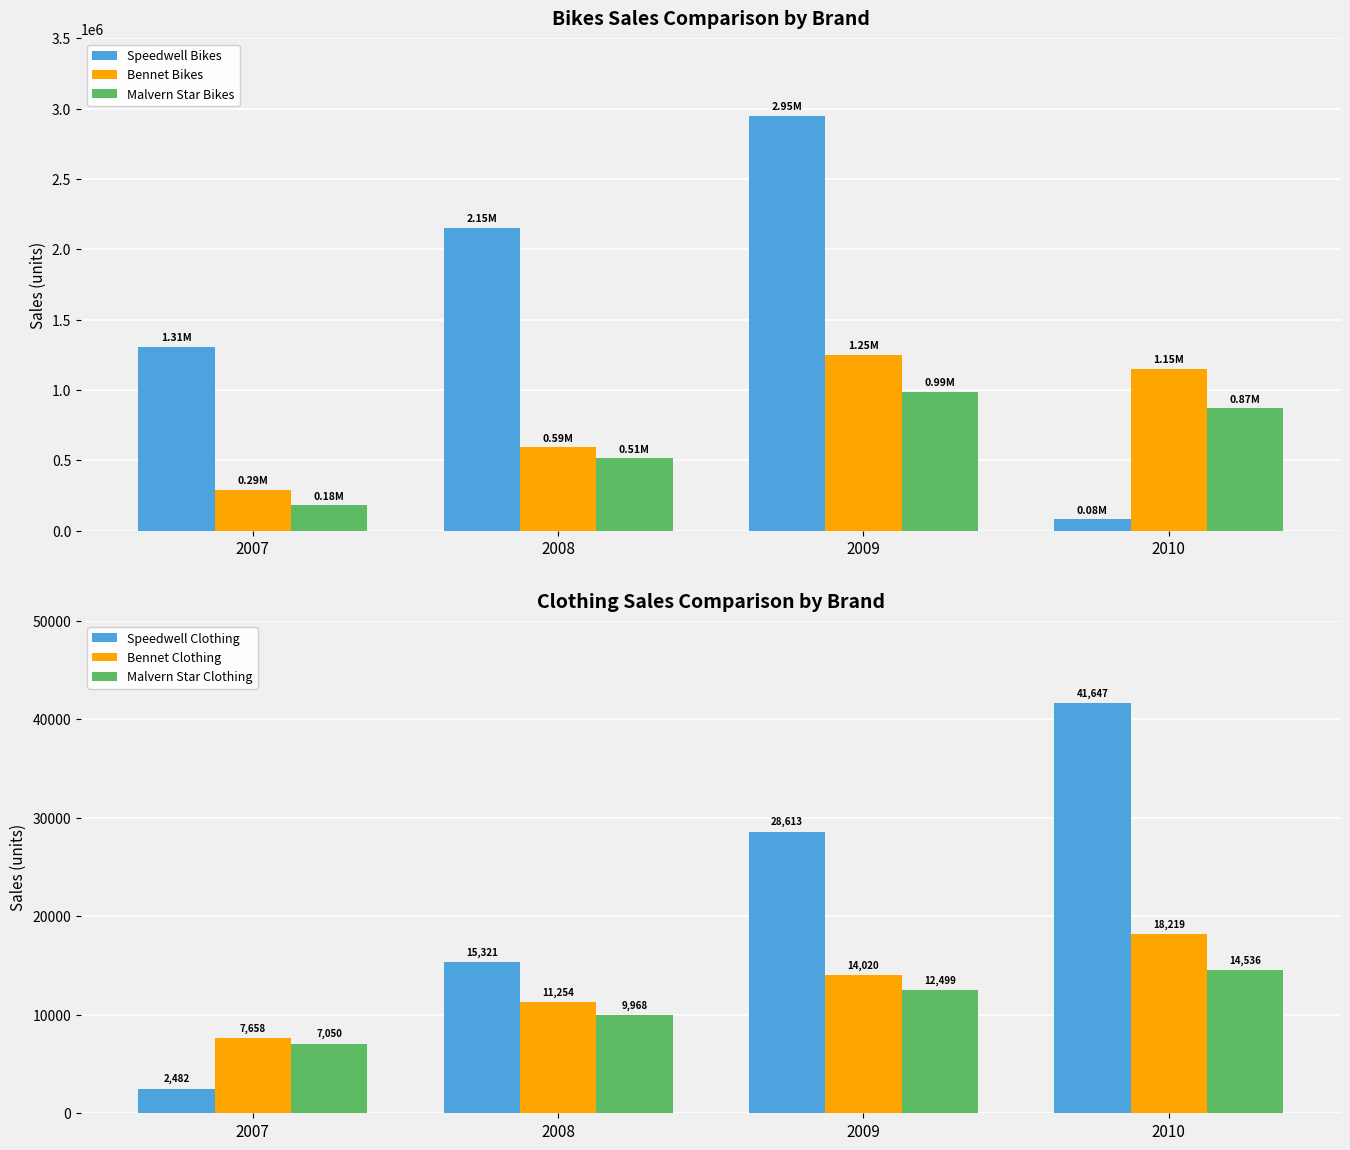

At which label does Speedwell Clothing first exceed 28613?

2009